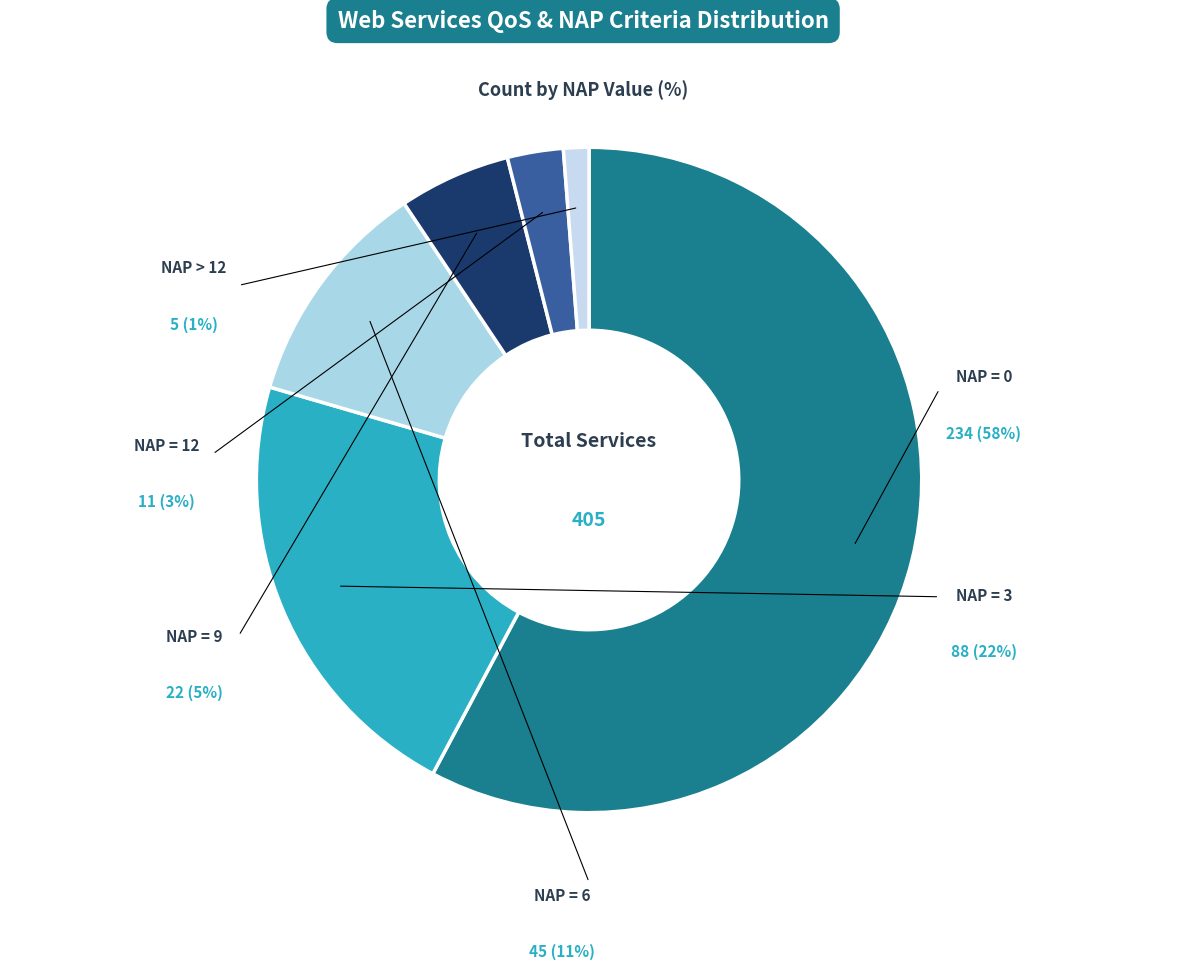

Does display.lindna.derived?wsdl account for over 50% of the chart?

No